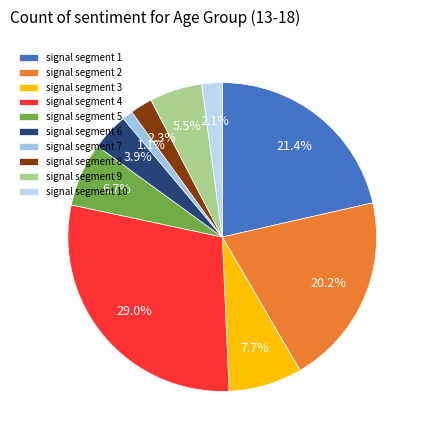

Combined, what portion of the pie is signal segment 2 and signal segment 8?

22.5%